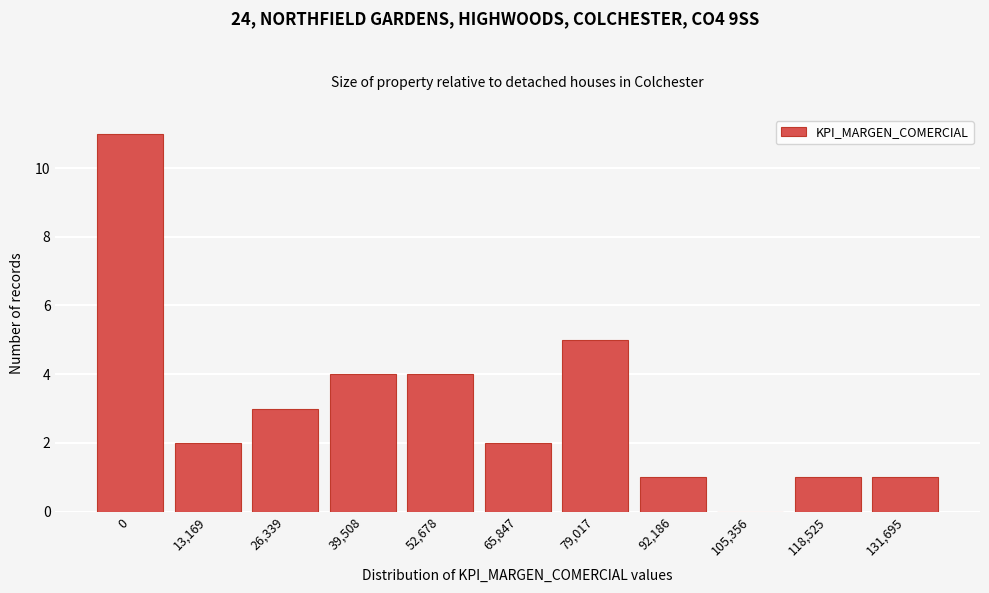

Reading left to right, transcribe all the data shown in this chart.

0=11	13,169=2	26,339=3	39,508=4	52,678=4	65,847=2	79,017=5	92,186=1	105,356=0	118,525=1	131,695=1